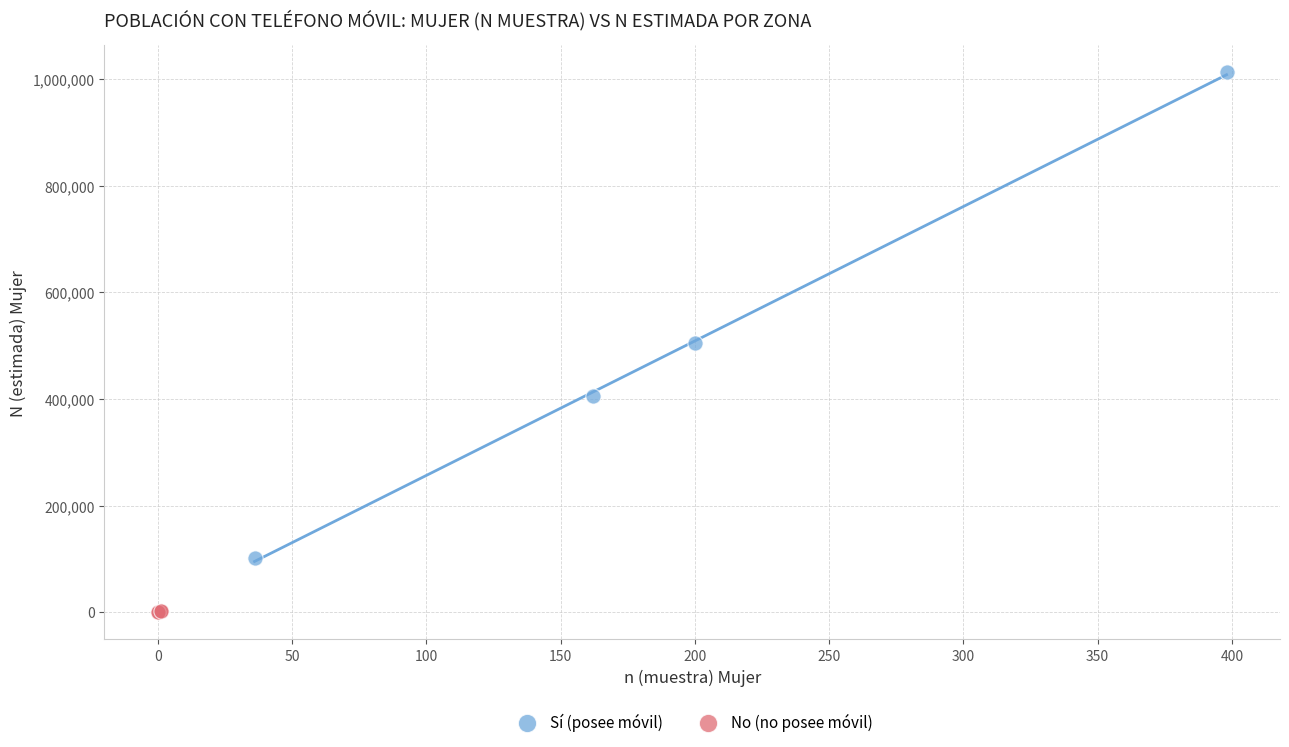

Which series has the widest spread of Y values?

Sí (posee móvil)